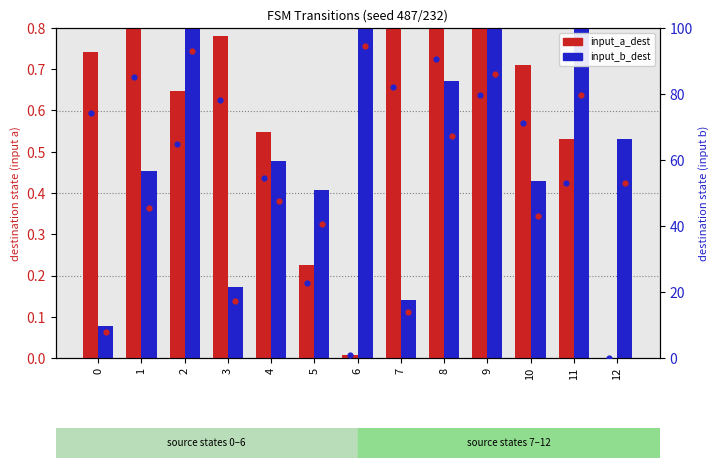

Which series has the widest spread of Y values?

input_a_dest